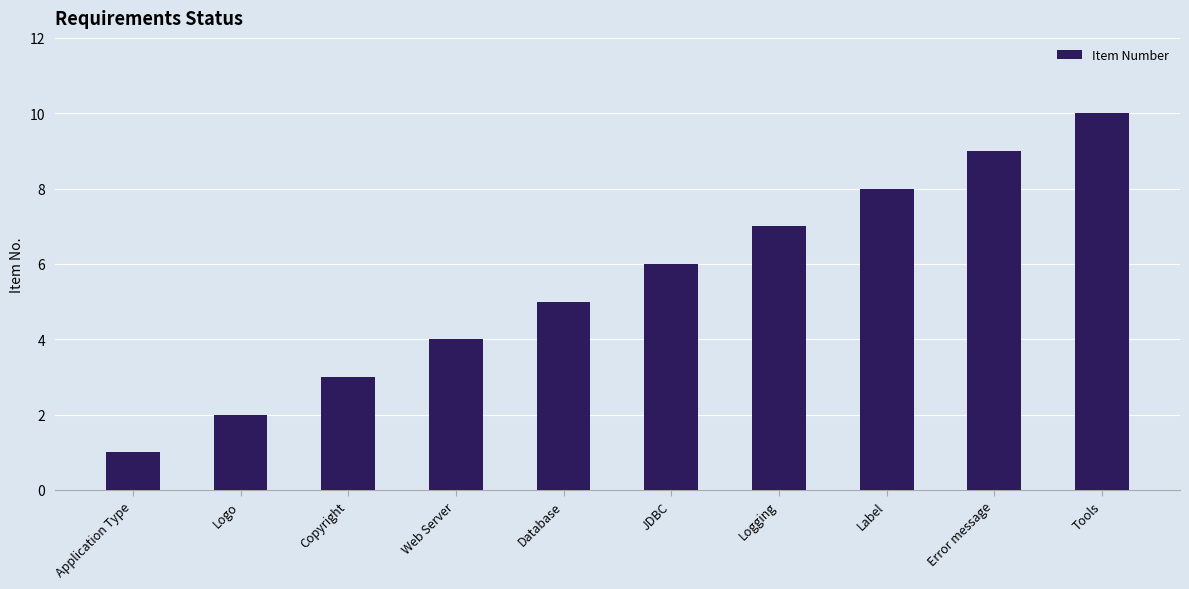

Which category has the lowest value across all series?

Application Type